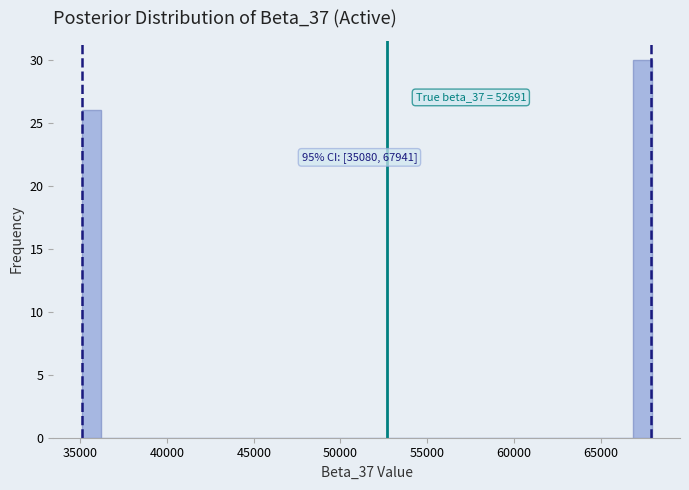

Read against the x-axis, roughly where is the centre of the tallest bar?

67500